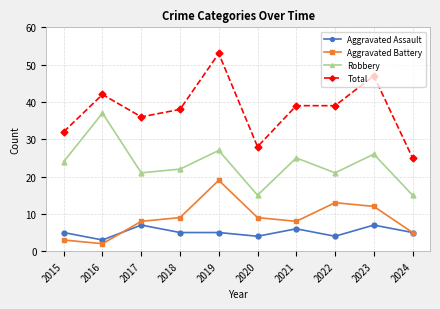

True or false: Aggravated Battery has a value of 2 at 2016.

True